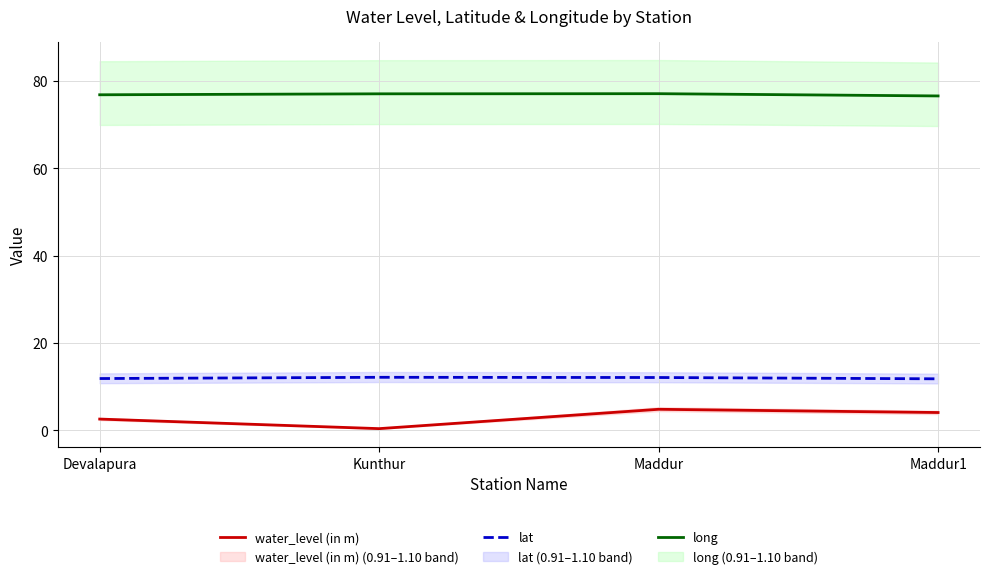

At which category does the chart reach its minimum across all series?

Kunthur